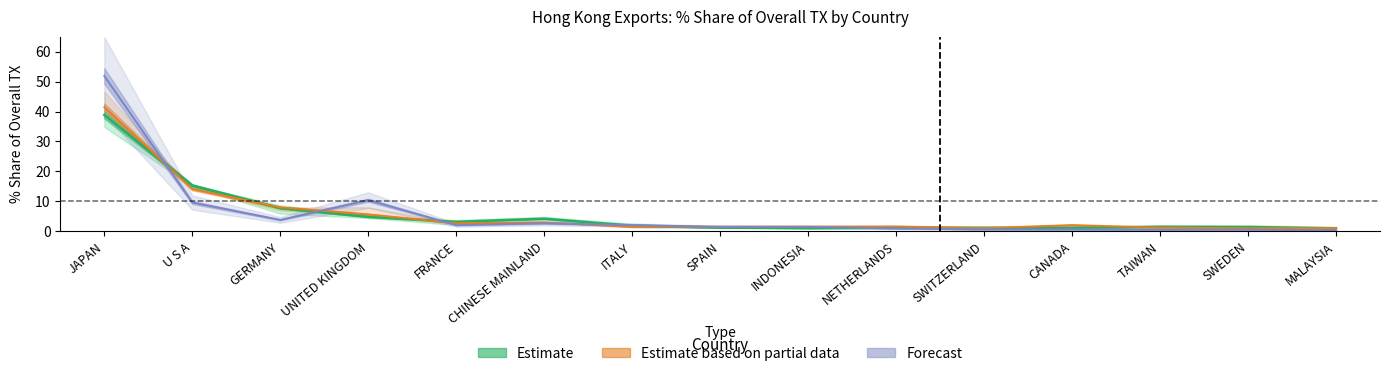

Reading right to left, list all the values displayed in this chart.

201712_Share: MALAYSIA=1.0	SWEDEN=1.4	TAIWAN=1.5	CANADA=1.1	SWITZERLAND=1.2	NETHERLANDS=1.2	INDONESIA=1.1	SPAIN=1.2	ITALY=1.9	CHINESE MAINLAND=4.2	FRANCE=3.2	UNITED KINGDOM=4.8	GERMANY=7.7	U S A=15.3	JAPAN=38.8
201812_Share: MALAYSIA=1.1	SWEDEN=1.0	TAIWAN=1.2	CANADA=2.1	SWITZERLAND=1.1	NETHERLANDS=1.6	INDONESIA=1.6	SPAIN=1.5	ITALY=1.5	CHINESE MAINLAND=3.0	FRANCE=2.7	UNITED KINGDOM=5.6	GERMANY=8.0	U S A=14.1	JAPAN=41.4
202003_Share: MALAYSIA=0.4	SWEDEN=0.5	TAIWAN=0.5	CANADA=0.6	SWITZERLAND=0.6	NETHERLANDS=0.9	INDONESIA=1.5	SPAIN=1.5	ITALY=2.1	CHINESE MAINLAND=2.6	FRANCE=2.1	UNITED KINGDOM=10.4	GERMANY=3.8	U S A=9.6	JAPAN=51.9